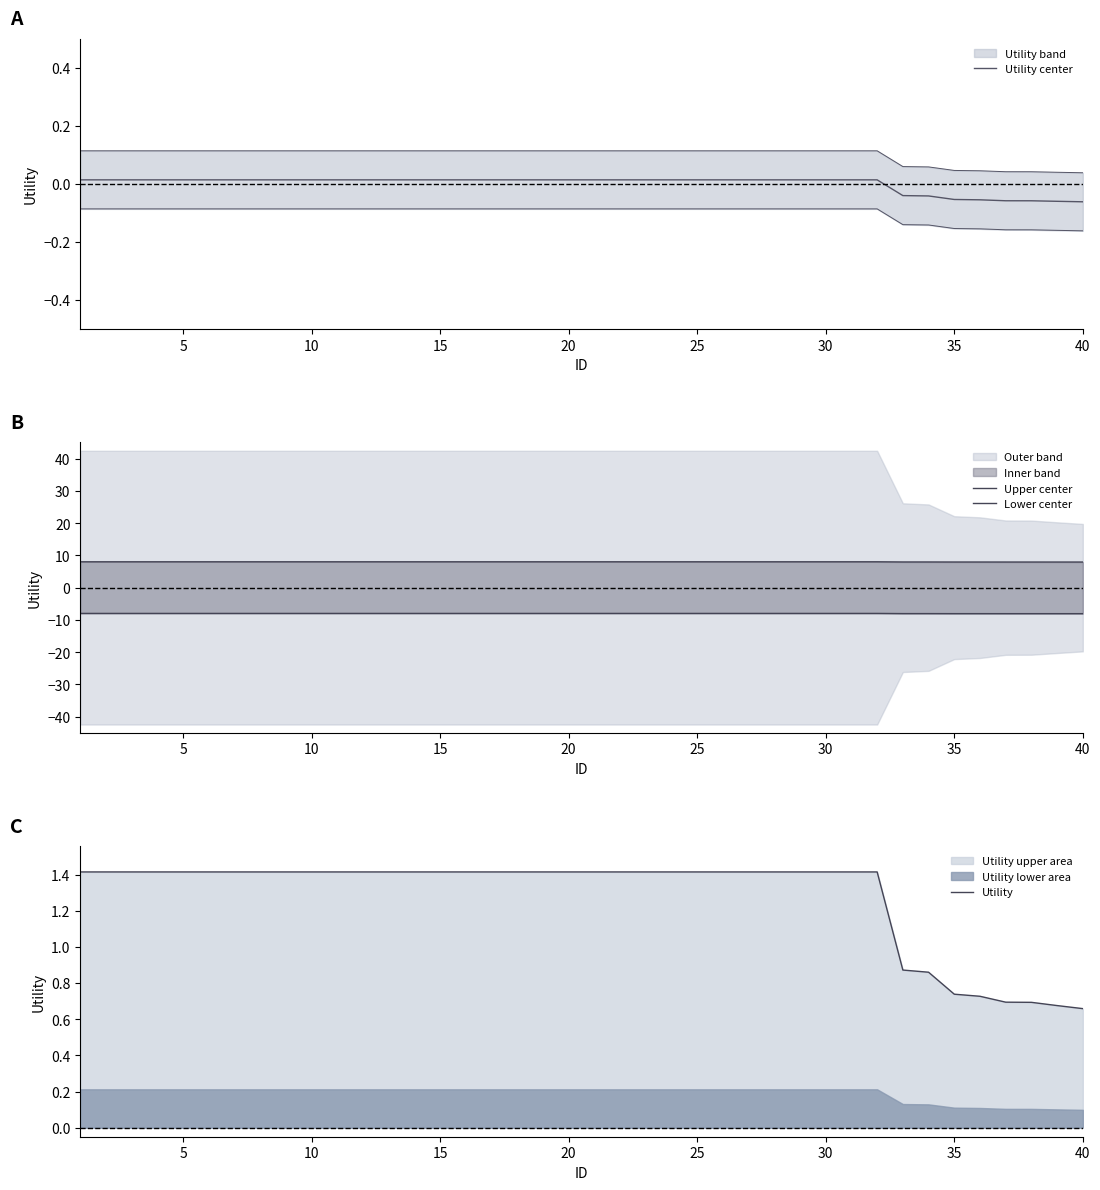

True or false: Lower center has more than 2 points higher than both neighbors.

False